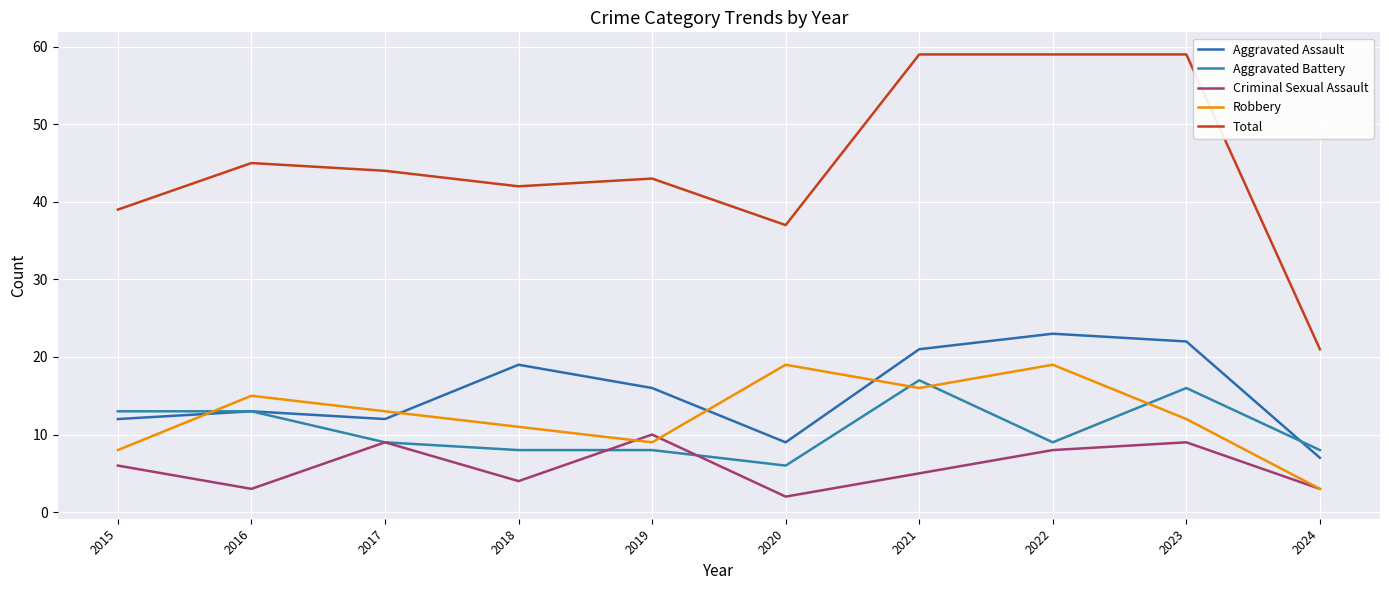

True or false: Criminal Sexual Assault has more than 0 interior local peaks.

True